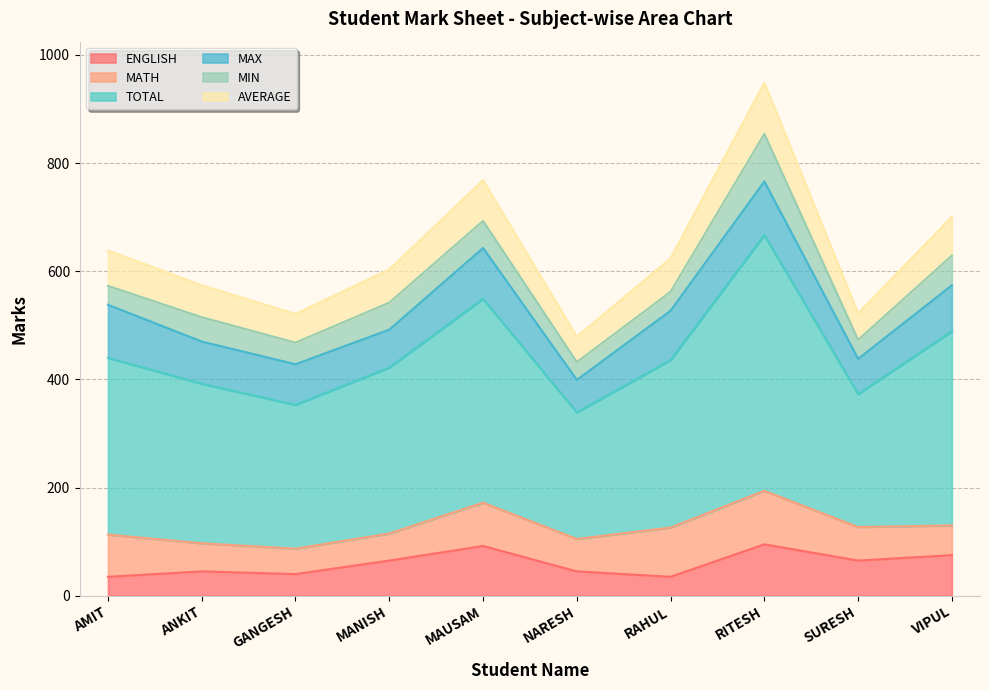

At which label does ENGLISH reach its minimum?

AMIT